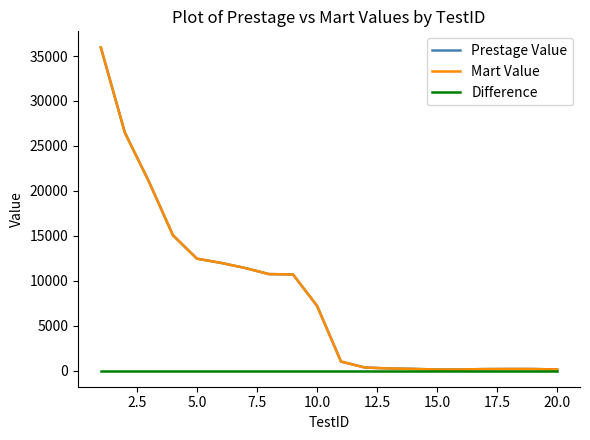

Where is the first local minimum for Mart Value?

15.0